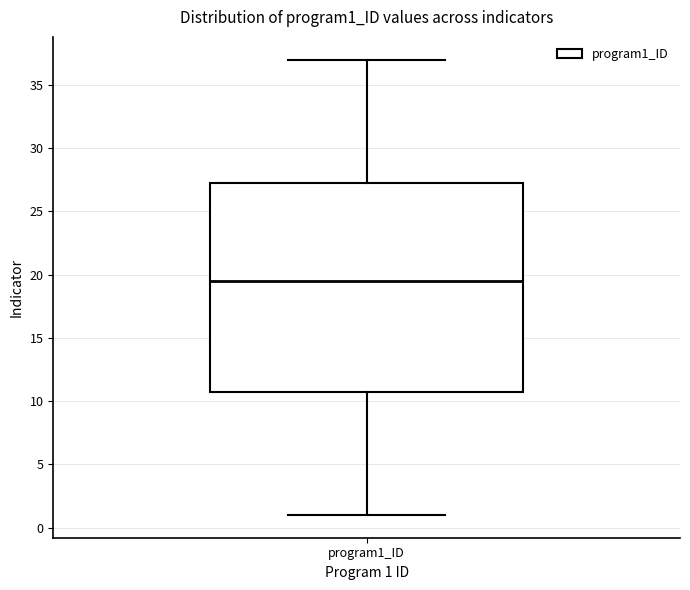

Where does the upper whisker of the box for program1_ID end on the y-axis? The values are not printed on the chart, so give them approximately, as read against the axis.

37.0